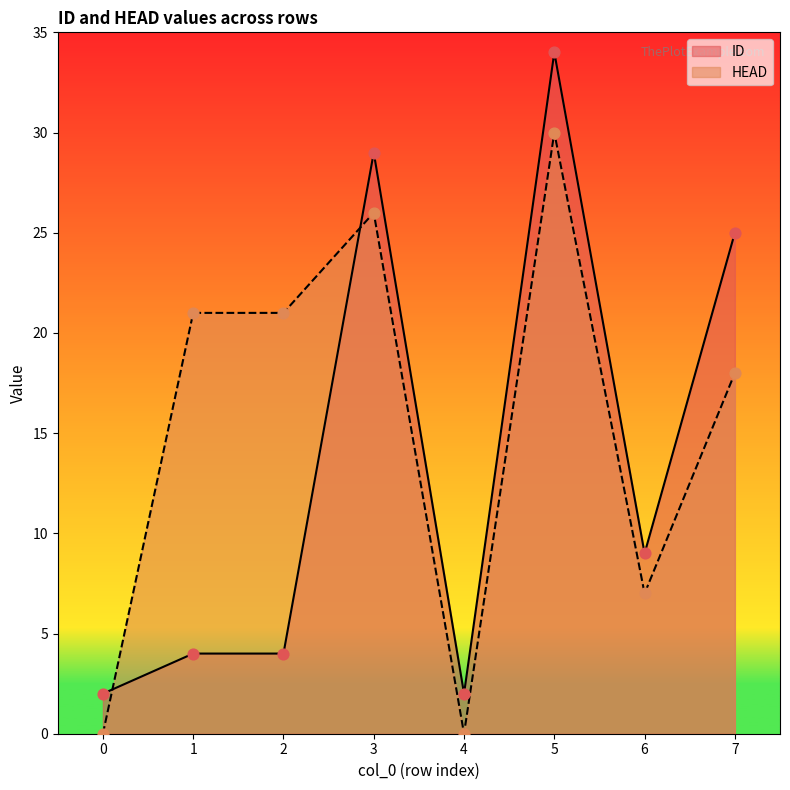

Which series reaches the maximum Y coordinate?

ID